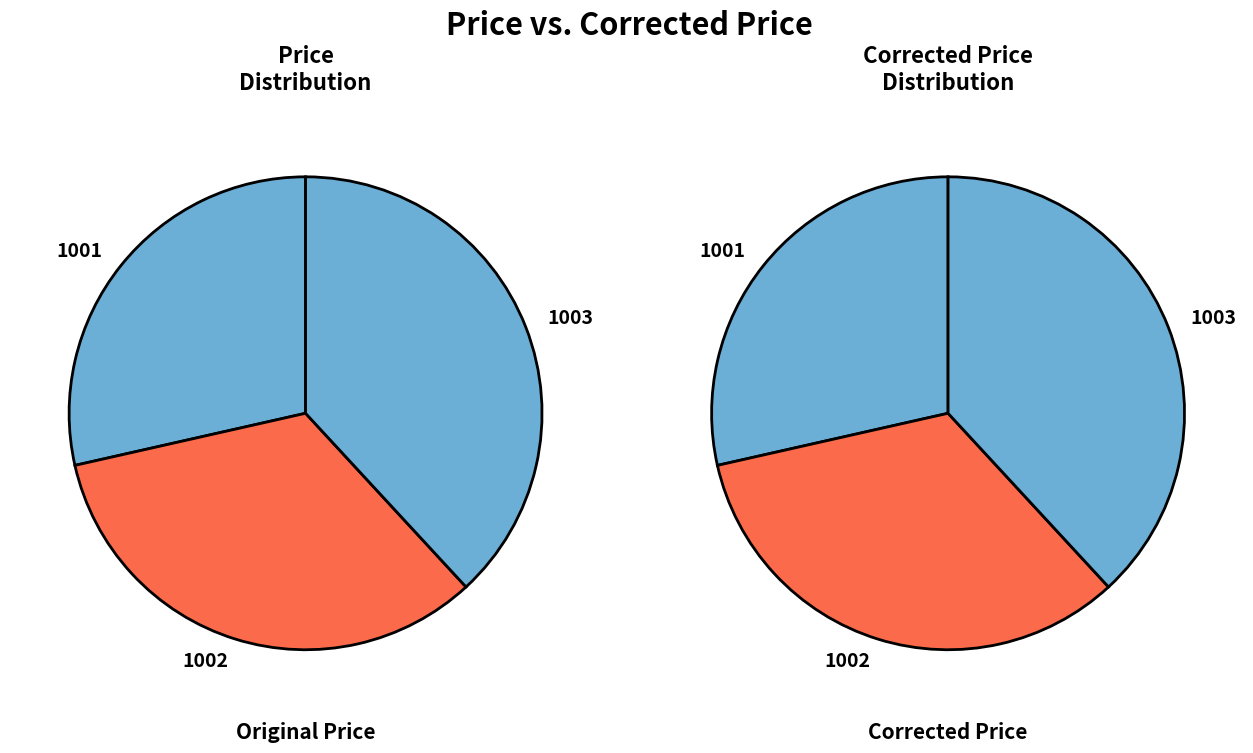

The 1003 slice represents 47% of the pie. True or false?

False